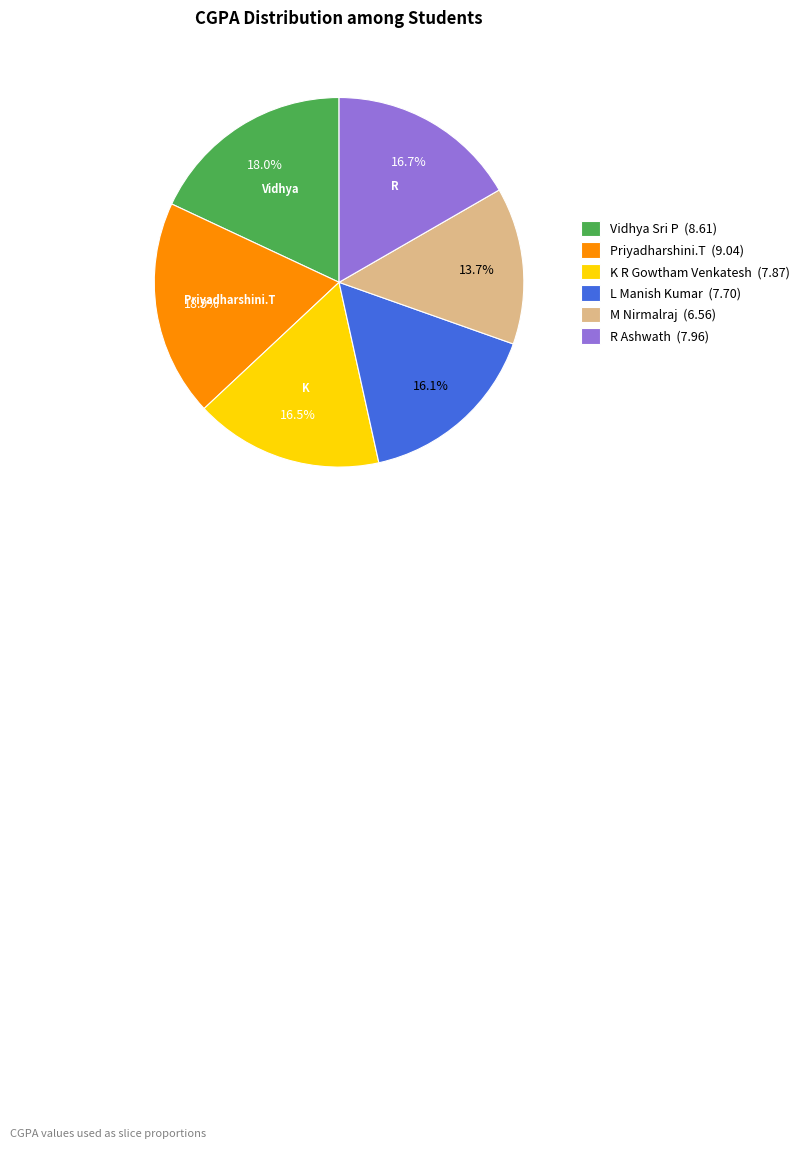

Count the number of slices in the pie.

6